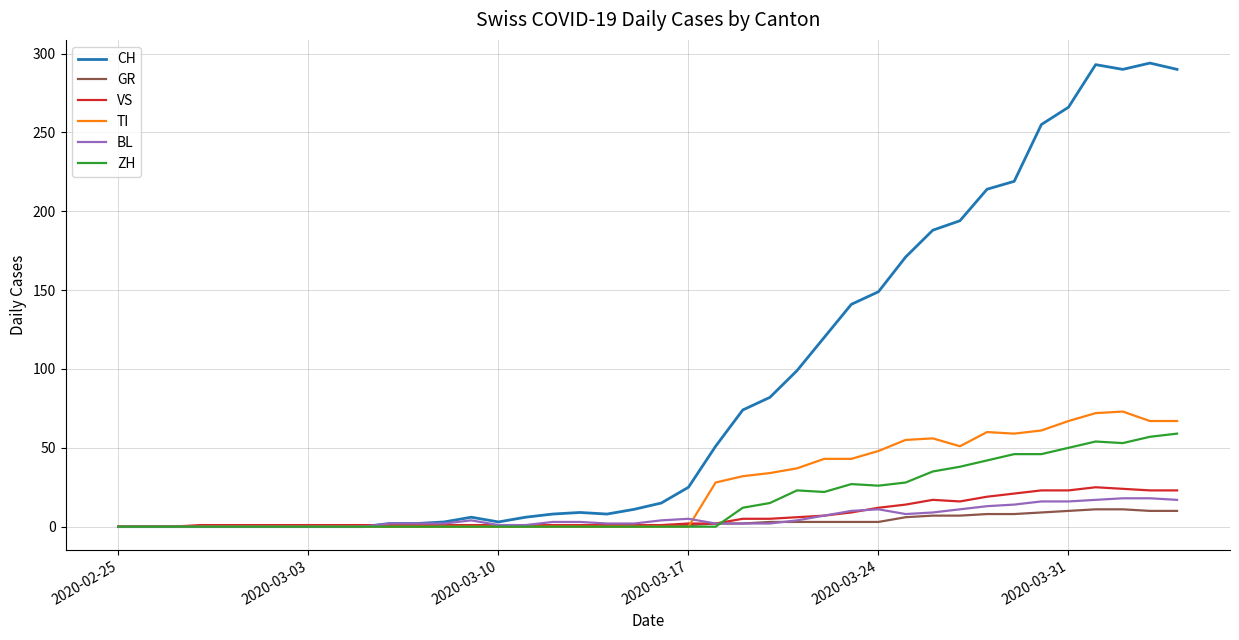

Which series has the largest range (max minus min)?

CH